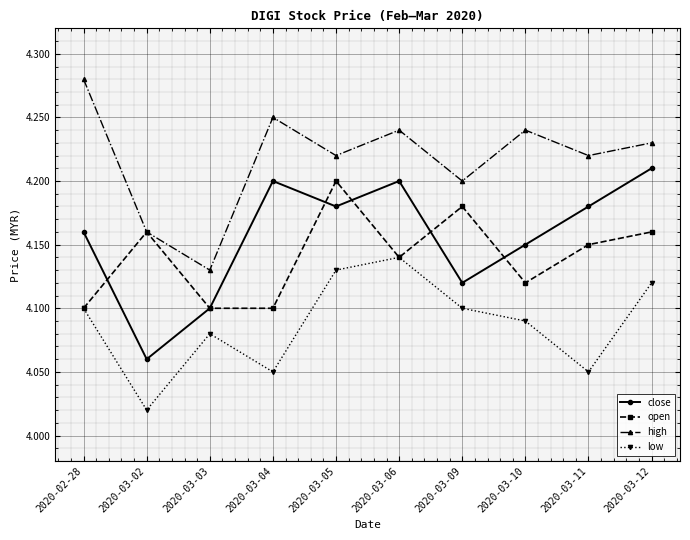

True or false: low and close intersect in this chart.

False